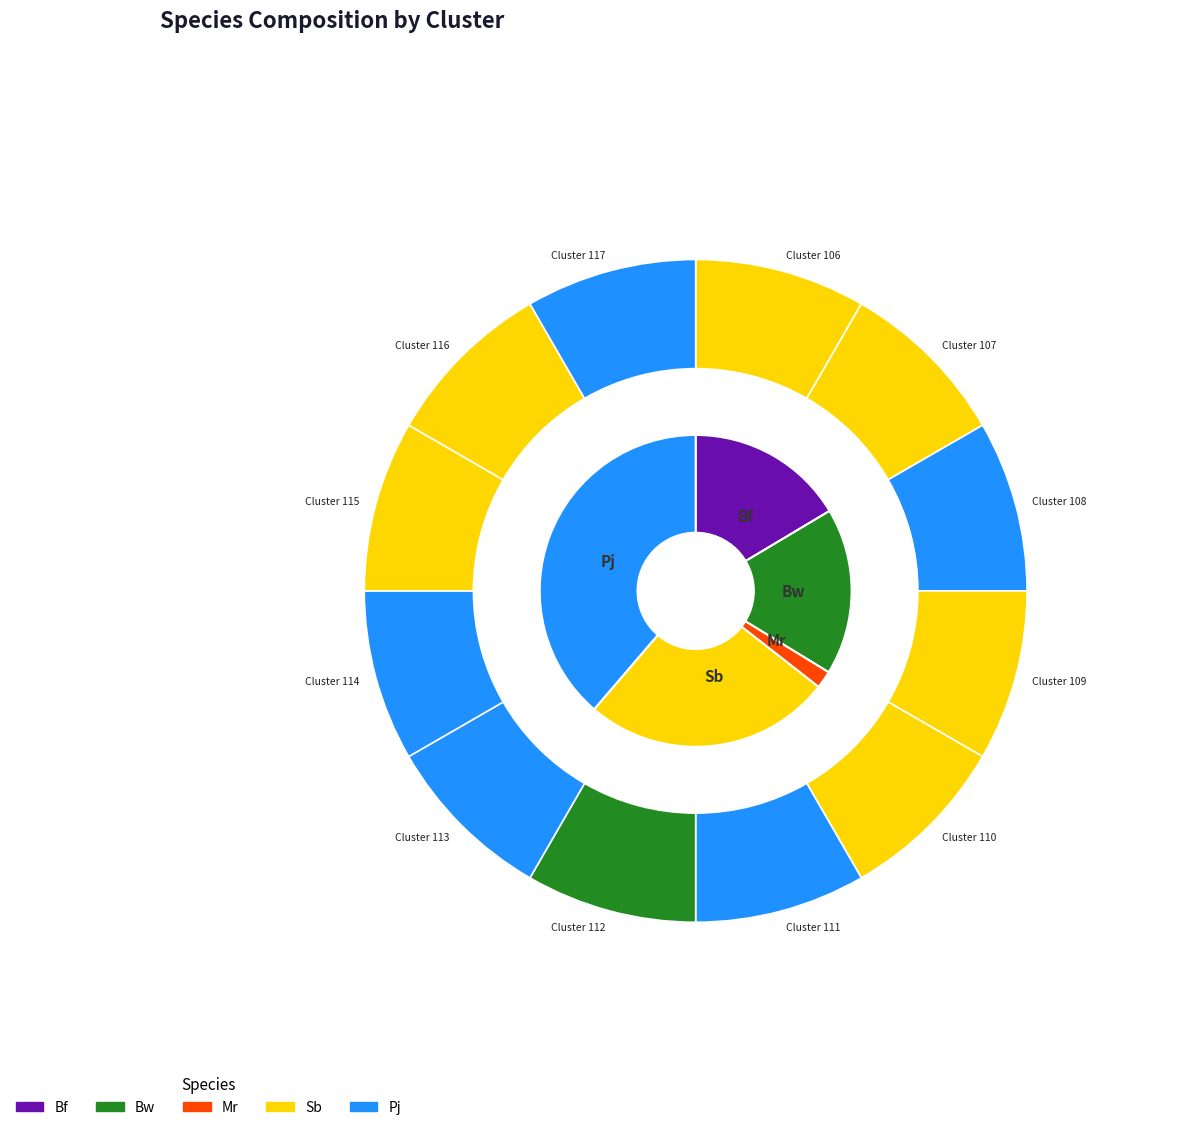

True or false: 130 accounts for 4% of the total.

True